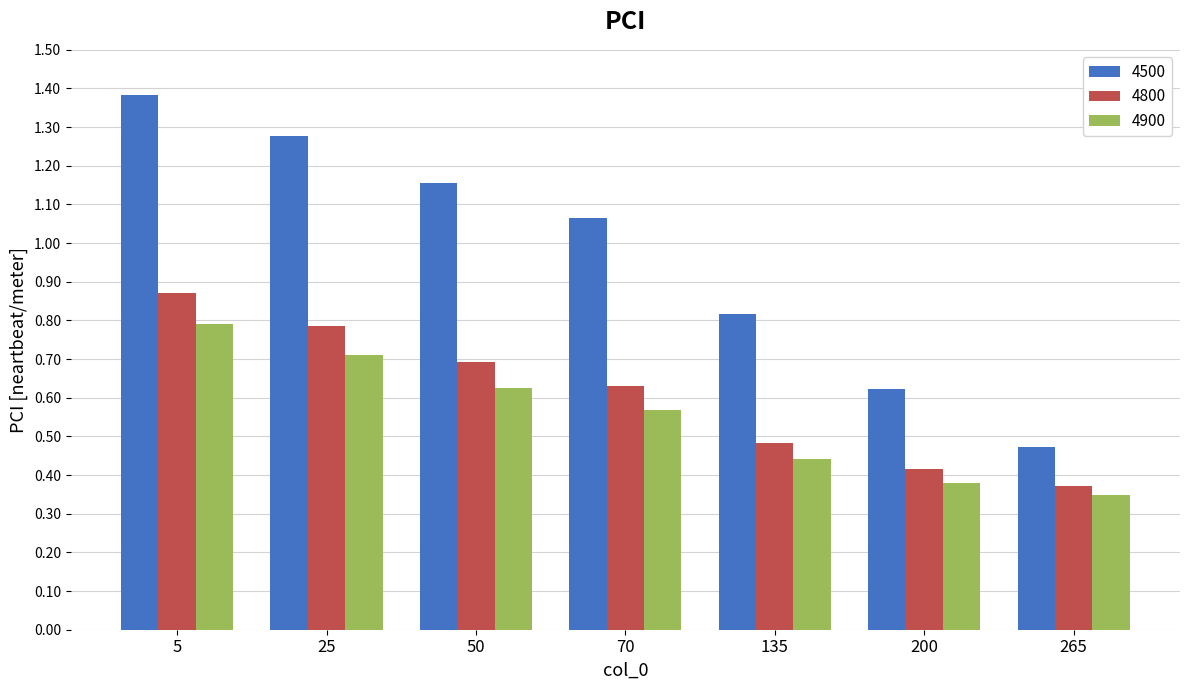

List the series in order of their peak value, lowest first.

4900, 4800, 4500